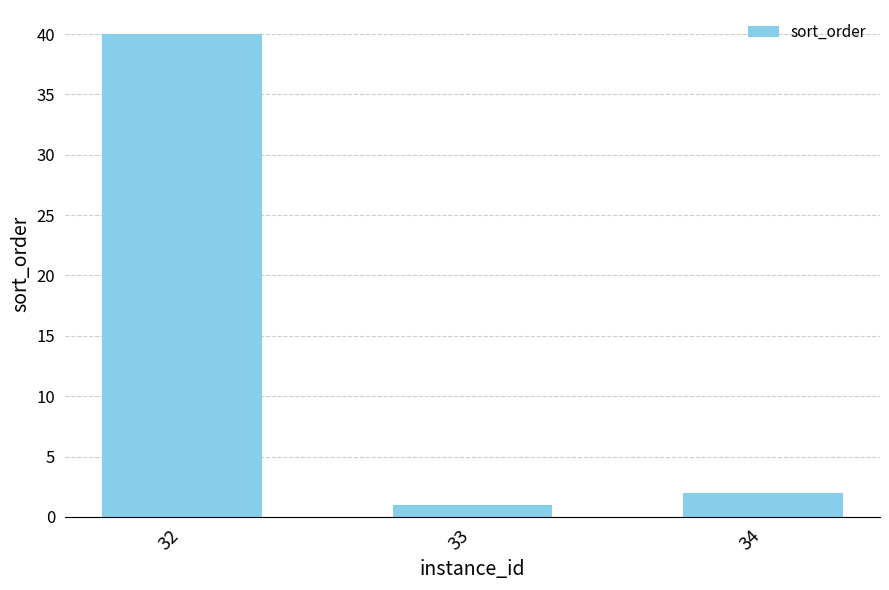

List the labels in order of value, largest first.

32, 34, 33